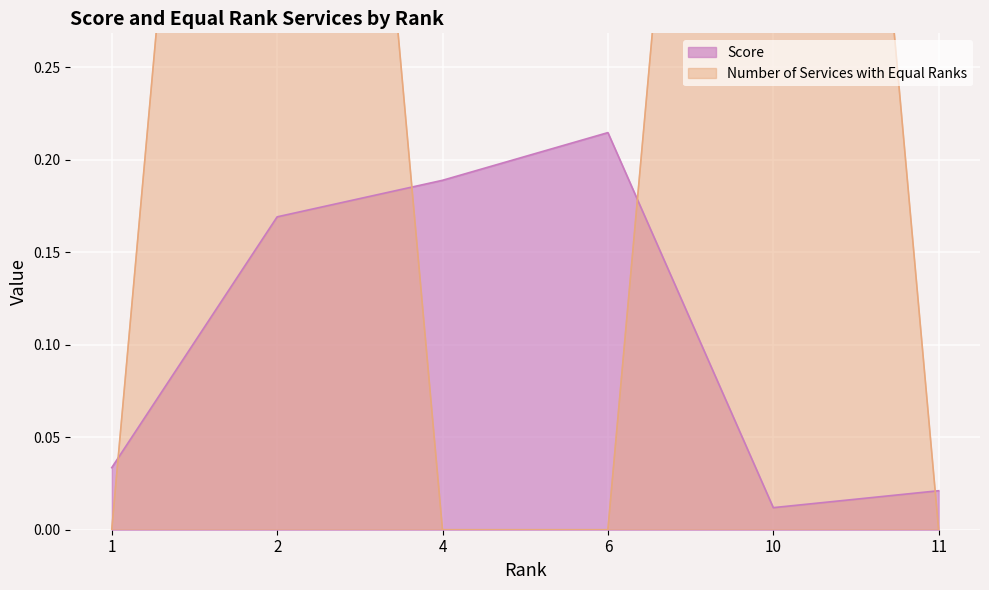

Rank the series by their maximum value, from lowest to highest.

Score, Number of Services with Equal Ranks